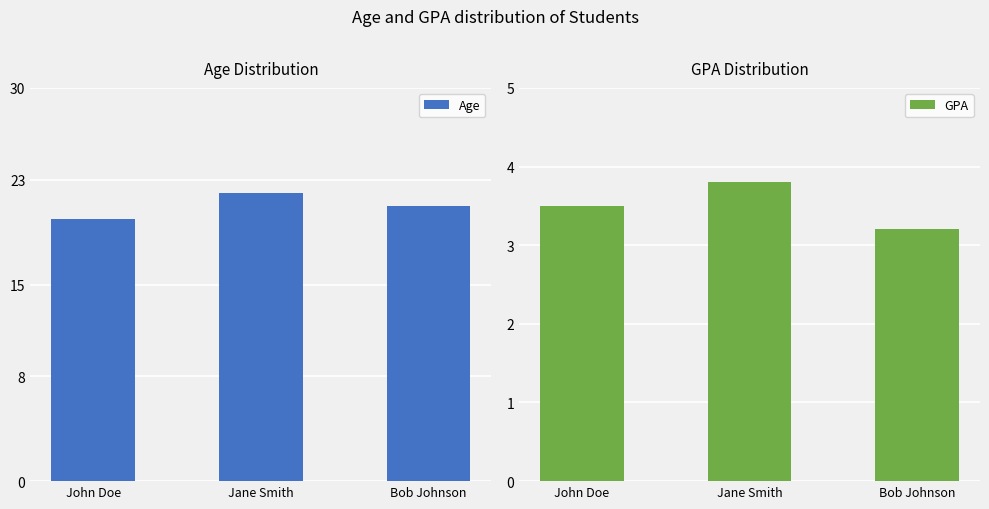

How many bars are there in total?

6